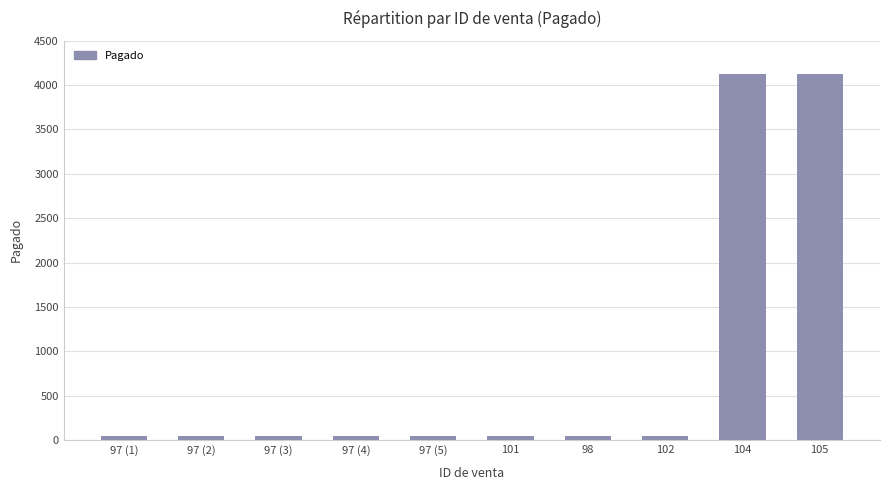

Reading left to right, extract all data points from this chart.

50	50	50	50	50	50	50	50	4130	4130